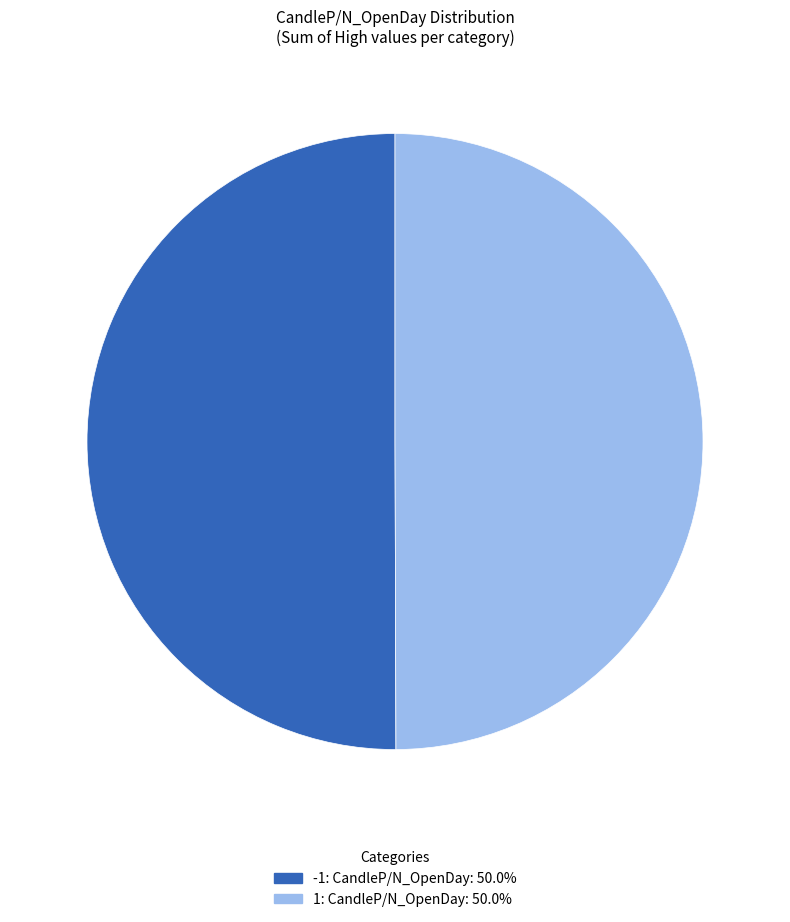

Approximately how many times larger is the value at 1 compared to -1?

1.0